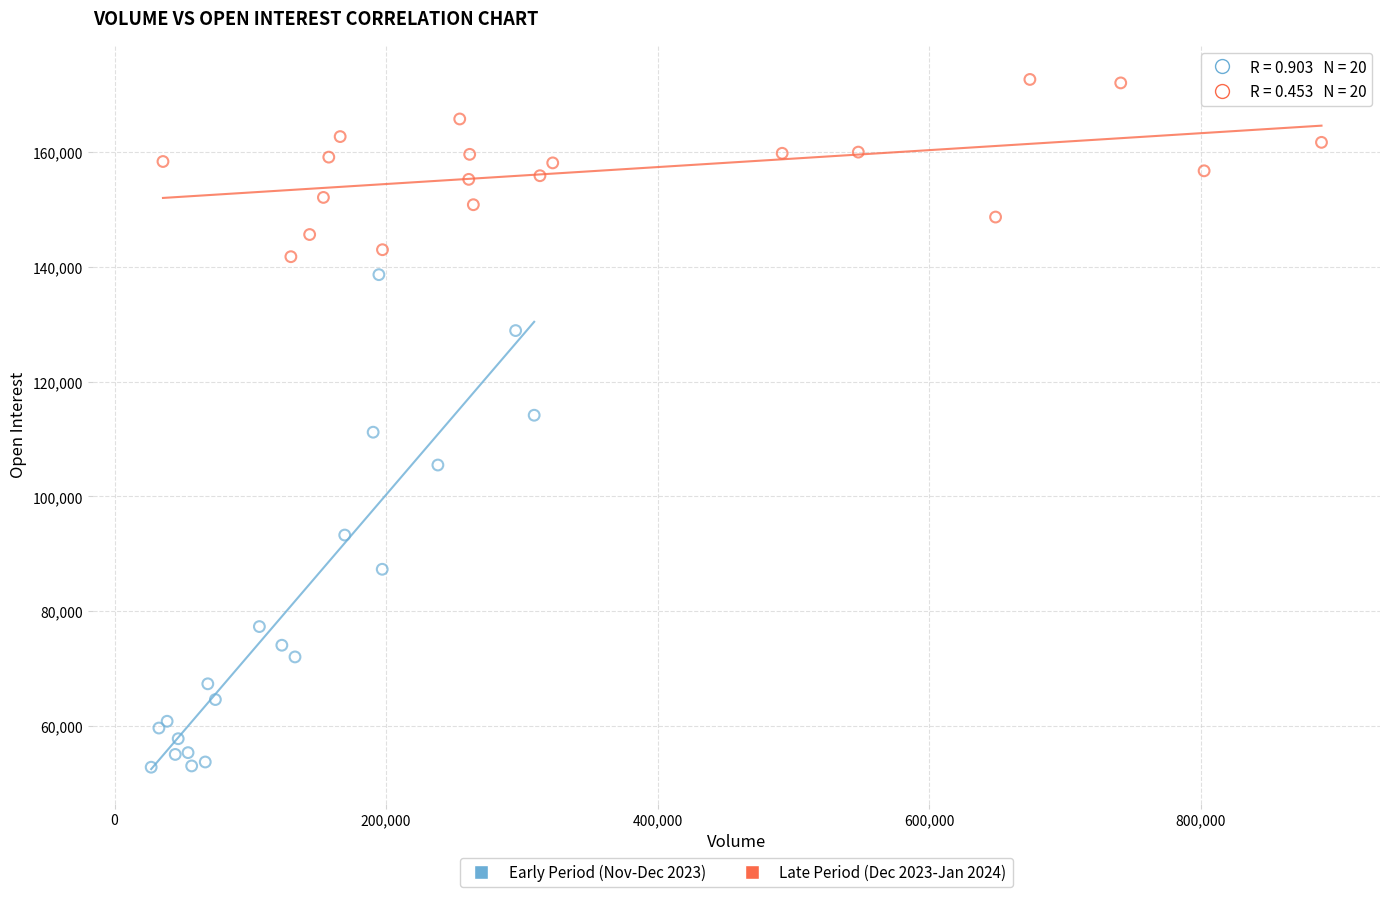

Which series has the widest spread of Y values?

Early Period (Nov-Dec 2023)